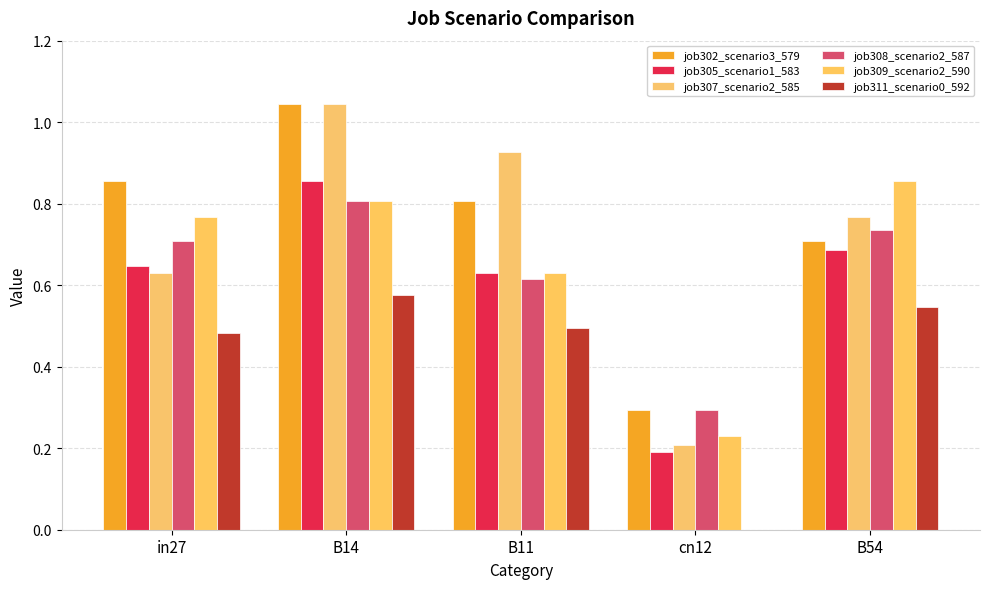

Reading left to right, extract all data points from this chart.

job302_scenario3_579: in27=0.9	B14=1.0	B11=0.8	cn12=0.3	B54=0.7
job305_scenario1_583: in27=0.6	B14=0.9	B11=0.6	cn12=0.2	B54=0.7
job307_scenario2_585: in27=0.6	B14=1.0	B11=0.9	cn12=0.2	B54=0.8
job308_scenario2_587: in27=0.7	B14=0.8	B11=0.6	cn12=0.3	B54=0.7
job309_scenario2_590: in27=0.8	B14=0.8	B11=0.6	cn12=0.2	B54=0.9
job311_scenario0_592: in27=0.5	B14=0.6	B11=0.5	cn12=0.0	B54=0.5